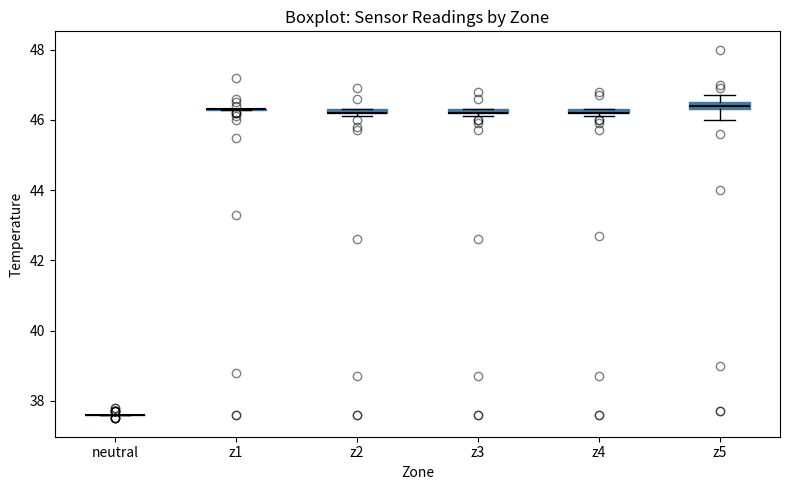

Where is the lower edge of the box for z5 on the y-axis? The values are not printed on the chart, so give them approximately, as read against the axis.

46.4